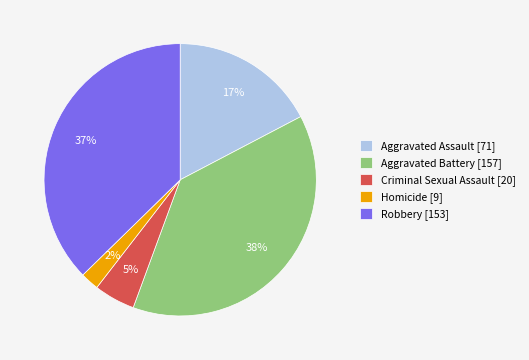

The Homicide slice represents 8% of the pie. True or false?

False